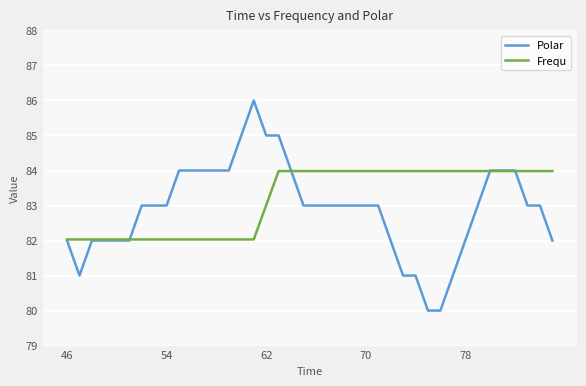

What is the maximum value shown in the chart?

86.0